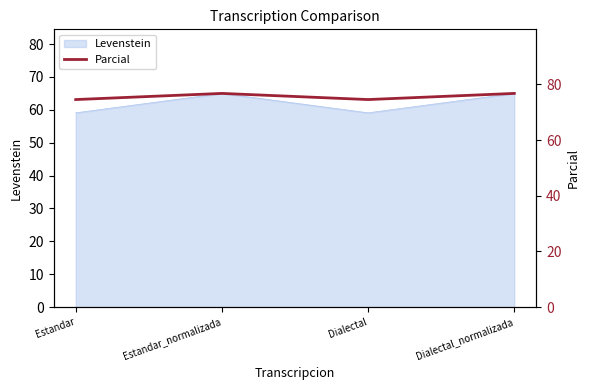

Approximately how many times larger is the value at Dialectal compared to Estandar?

1.0